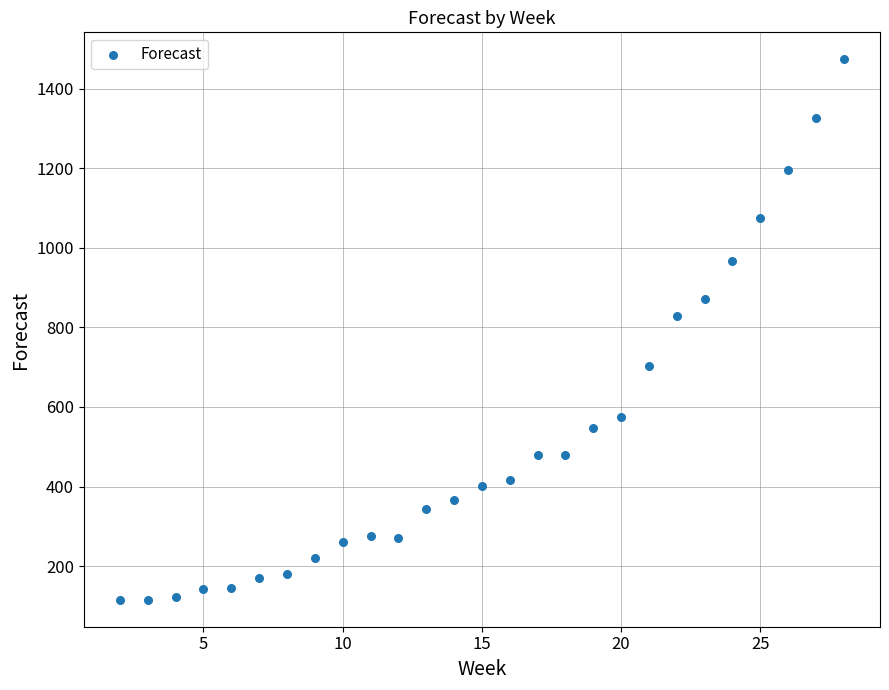

What is the range of Y values (max minus min)?

1358.5